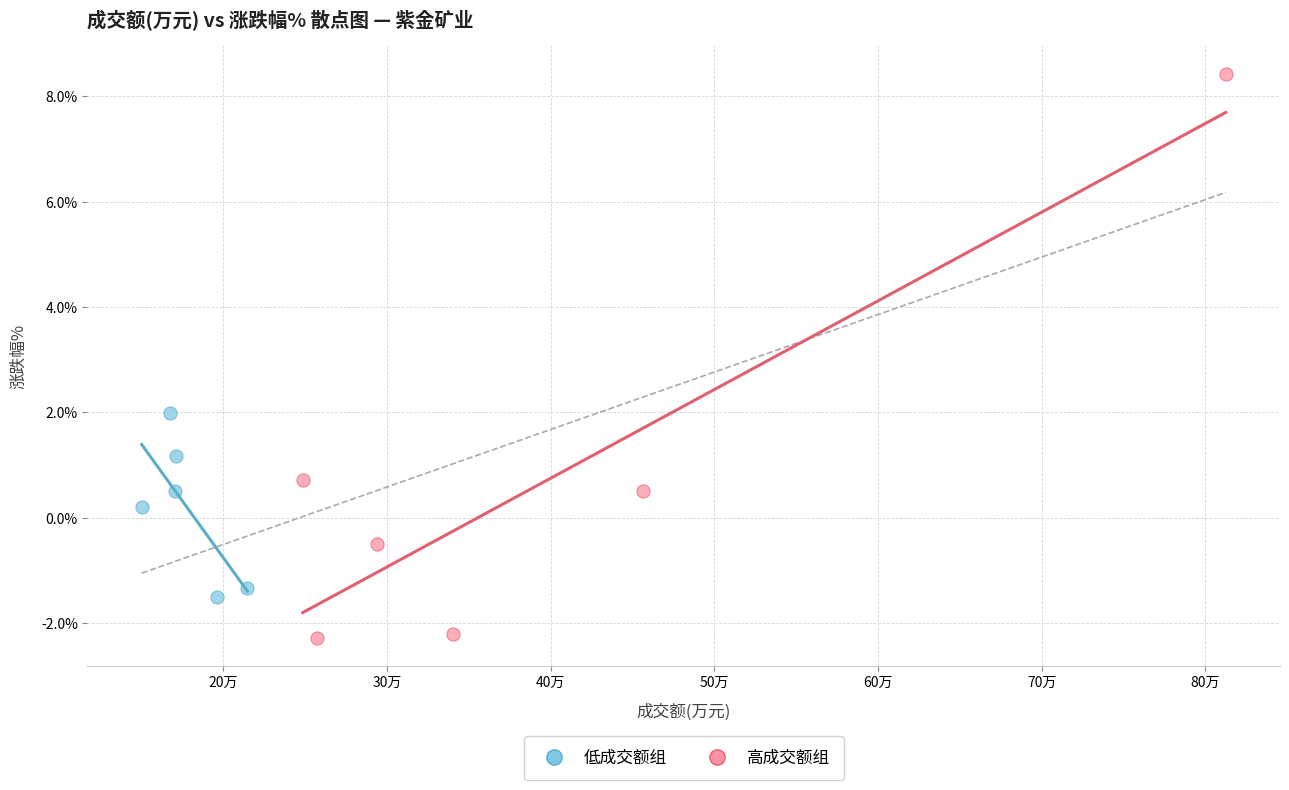

Which series reaches the minimum Y coordinate?

高成交额组